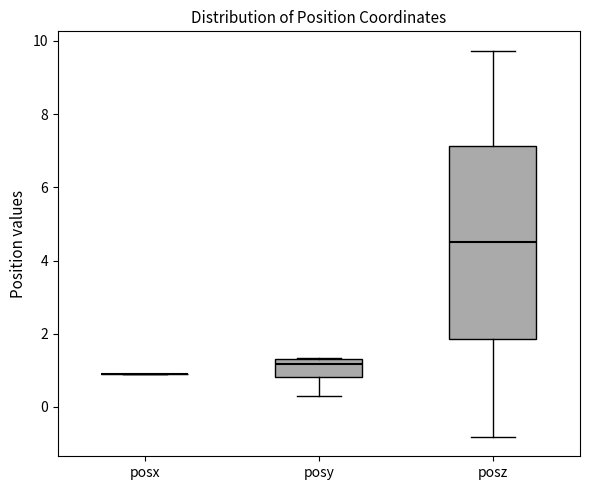

Comparing the boxes themselves (not the whiskers), which one is the tallest?

posz